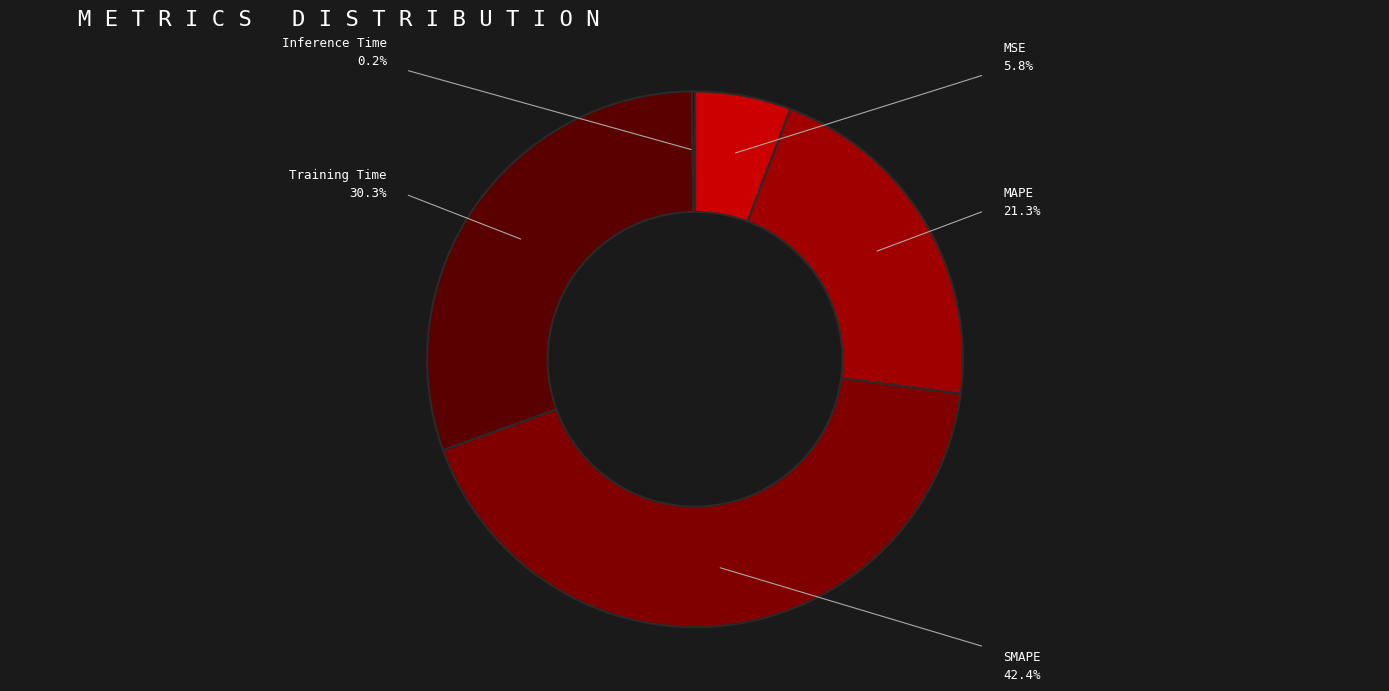

To the nearest percent, what portion does Training Time represent?

30%